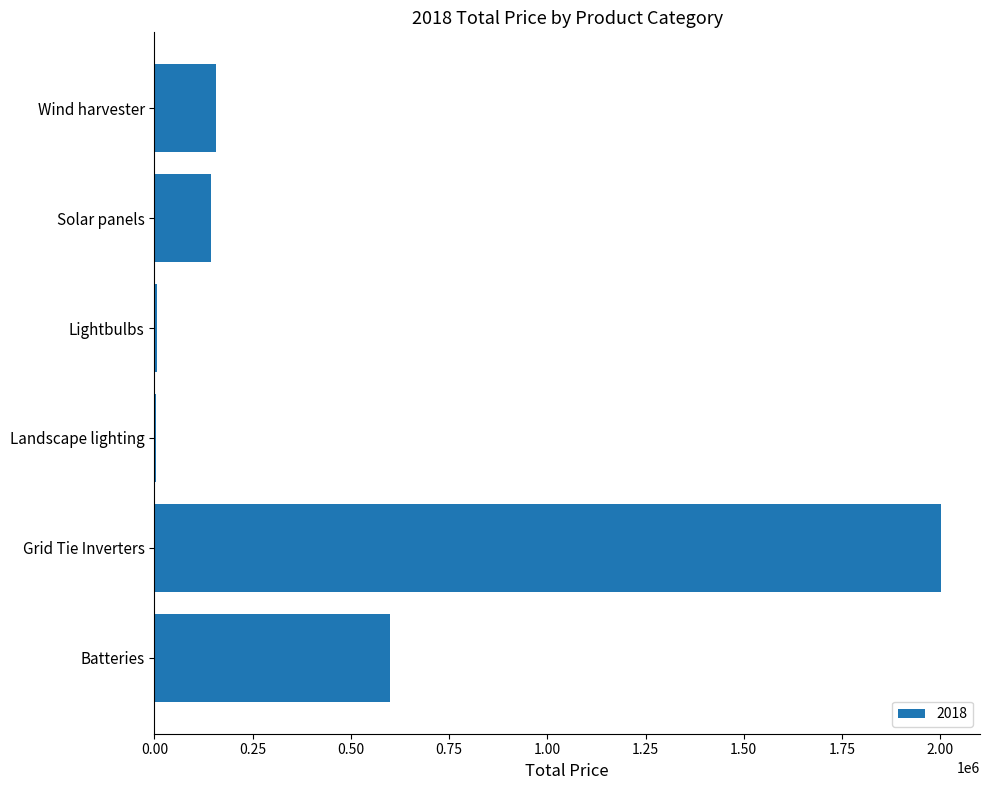

What is the maximum value shown in the chart?

2001299.0